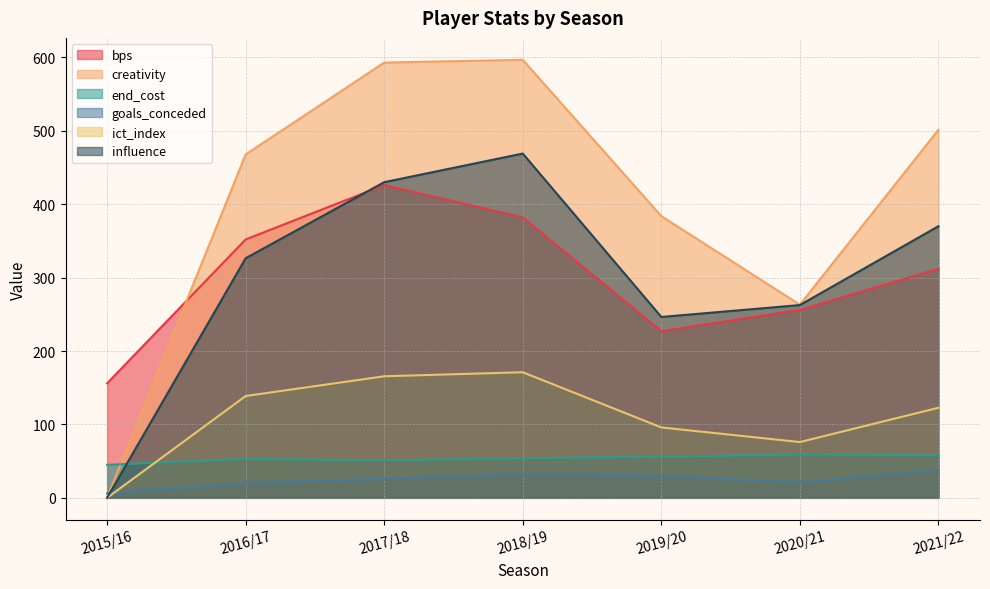

At which category is the sum across all series the highest?

2018/19